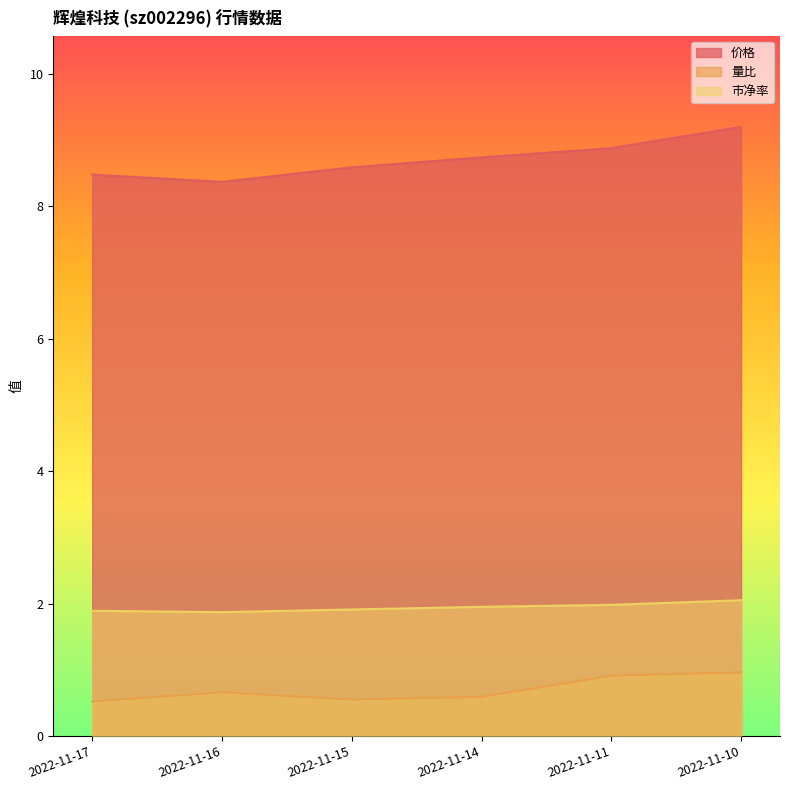

What is the difference between the maximum and minimum values in the 价格 series?

0.8